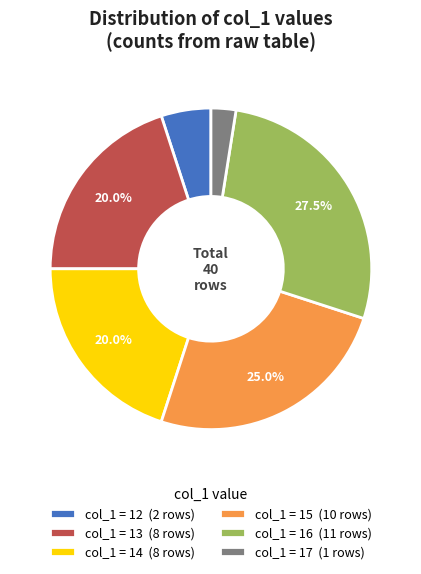

To the nearest percent, what is the average slice percentage?

17%